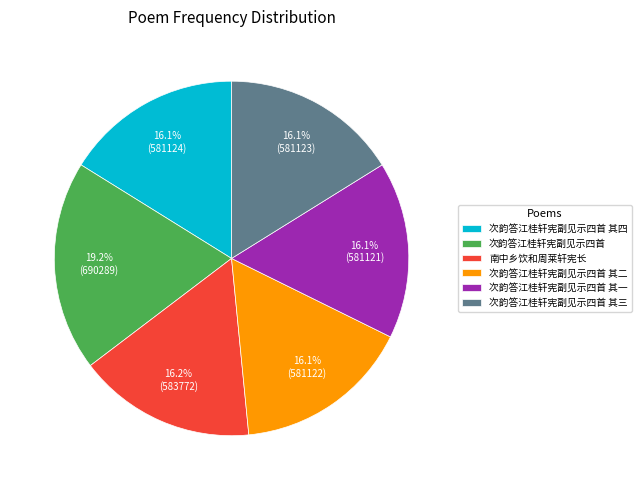

How many segments does this pie chart have?

6